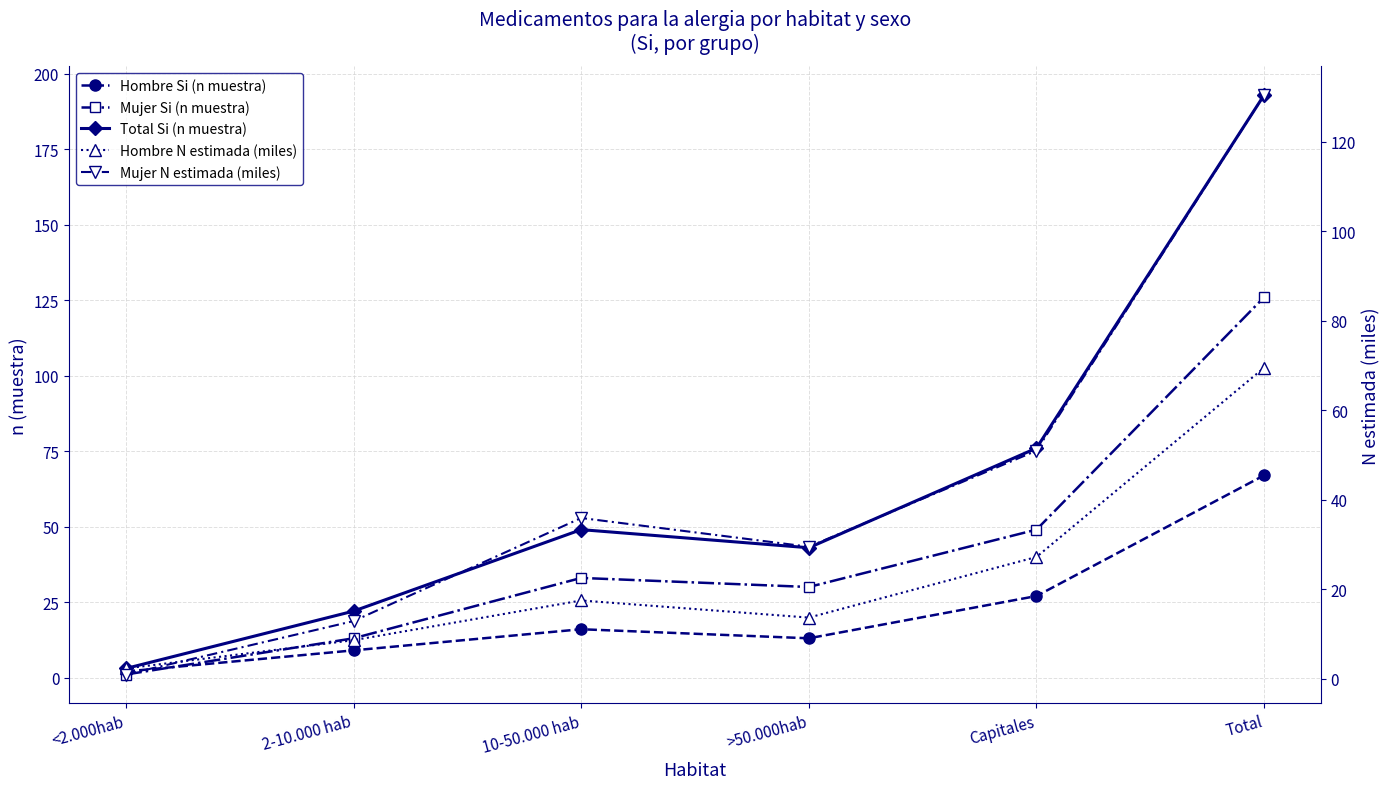

How many values in the Mujer Si (n muestra) series are below 33?

3